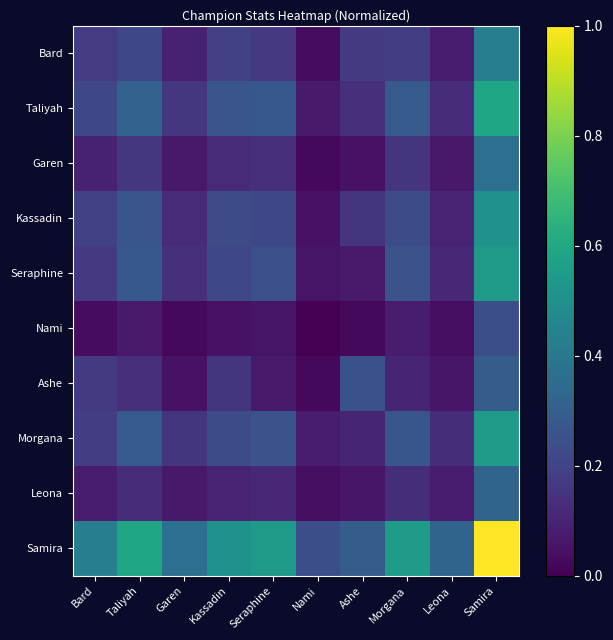

Reading right to left, what are all the values shown in this chart?

Bard: Samira=0.4	Leona=0.1	Morgana=0.2	Ashe=0.2	Nami=0.0	Seraphine=0.2	Kassadin=0.2	Garen=0.1	Taliyah=0.2	Bard=0.2
Taliyah: Samira=0.6	Leona=0.1	Morgana=0.3	Ashe=0.1	Nami=0.1	Seraphine=0.3	Kassadin=0.3	Garen=0.2	Taliyah=0.3	Bard=0.2
Garen: Samira=0.4	Leona=0.1	Morgana=0.1	Ashe=0.0	Nami=0.0	Seraphine=0.1	Kassadin=0.1	Garen=0.1	Taliyah=0.2	Bard=0.1
Kassadin: Samira=0.5	Leona=0.1	Morgana=0.2	Ashe=0.1	Nami=0.0	Seraphine=0.2	Kassadin=0.2	Garen=0.1	Taliyah=0.3	Bard=0.2
Seraphine: Samira=0.5	Leona=0.1	Morgana=0.3	Ashe=0.1	Nami=0.1	Seraphine=0.2	Kassadin=0.2	Garen=0.1	Taliyah=0.3	Bard=0.2
Nami: Samira=0.2	Leona=0.0	Morgana=0.1	Ashe=0.0	Nami=0.0	Seraphine=0.1	Kassadin=0.0	Garen=0.0	Taliyah=0.1	Bard=0.0
Ashe: Samira=0.3	Leona=0.1	Morgana=0.1	Ashe=0.3	Nami=0.0	Seraphine=0.1	Kassadin=0.1	Garen=0.0	Taliyah=0.1	Bard=0.2
Morgana: Samira=0.6	Leona=0.1	Morgana=0.3	Ashe=0.1	Nami=0.1	Seraphine=0.3	Kassadin=0.2	Garen=0.1	Taliyah=0.3	Bard=0.2
Leona: Samira=0.3	Leona=0.1	Morgana=0.1	Ashe=0.1	Nami=0.0	Seraphine=0.1	Kassadin=0.1	Garen=0.1	Taliyah=0.1	Bard=0.1
Samira: Samira=1.0	Leona=0.3	Morgana=0.6	Ashe=0.3	Nami=0.2	Seraphine=0.5	Kassadin=0.5	Garen=0.4	Taliyah=0.6	Bard=0.4